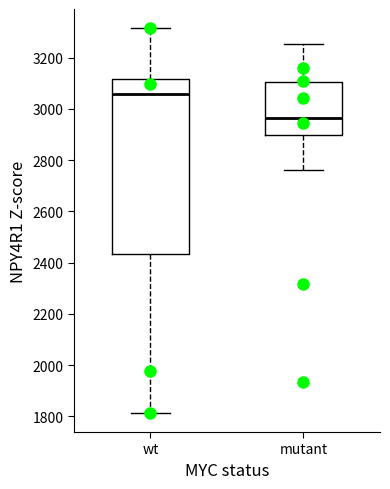

Comparing the boxes themselves (not the whiskers), which one is the tallest?

wt